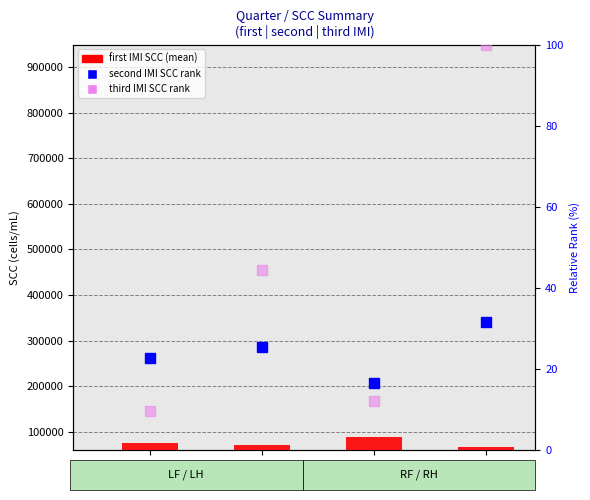

Is the value of second IMI SCC rank at RF greater than the value of third IMI SCC rank at LH?

No